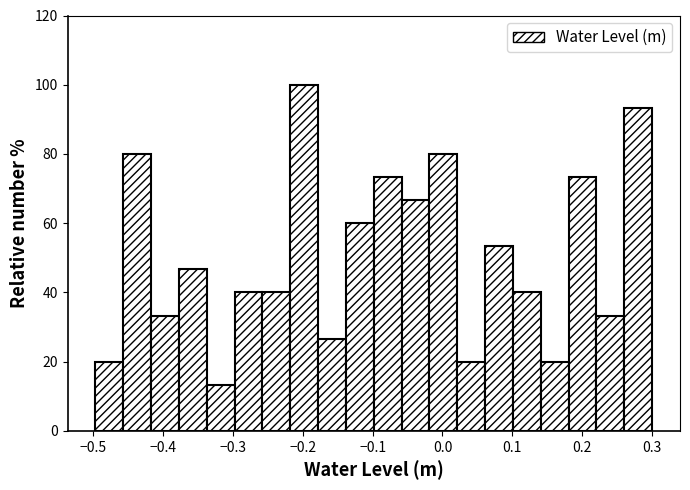

Read against the x-axis, roughly where is the centre of the tallest bar?

-0.20